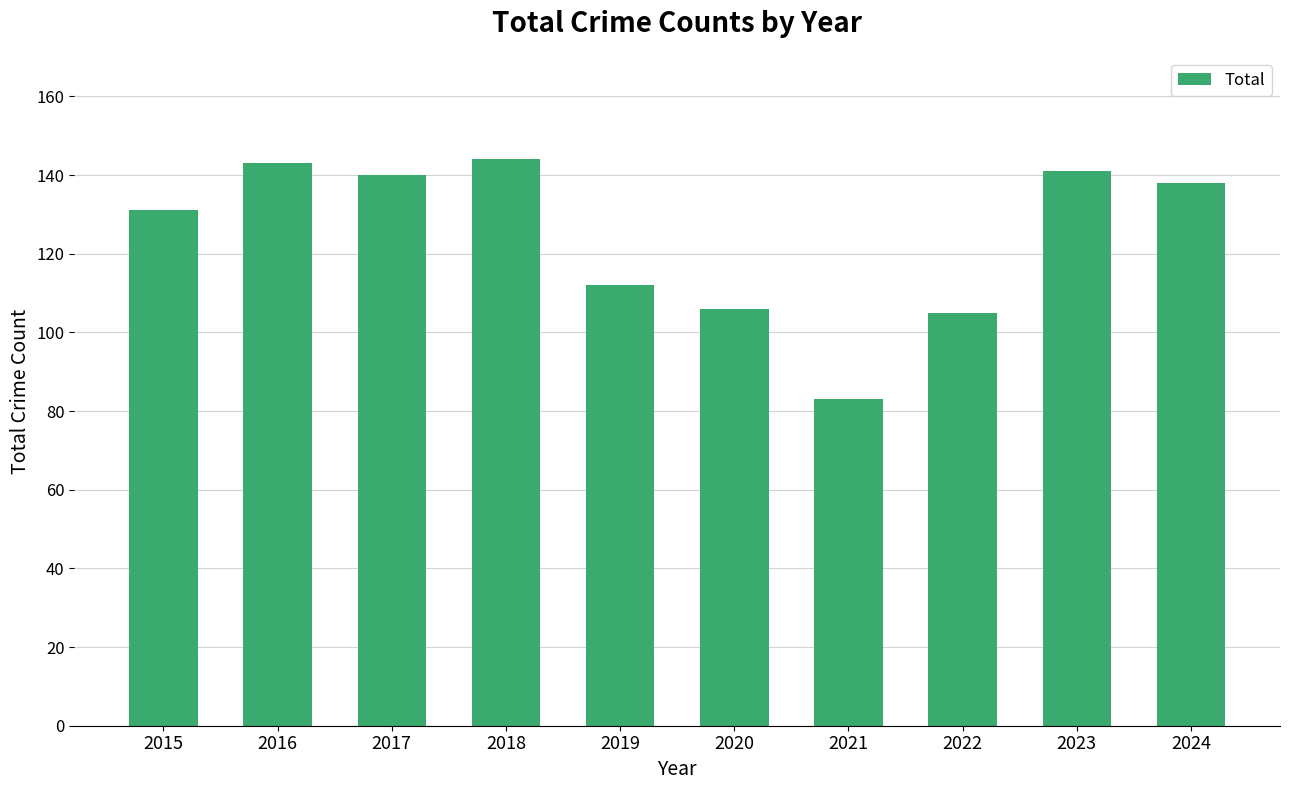

Is it true that the value at 2024 is 189?

False